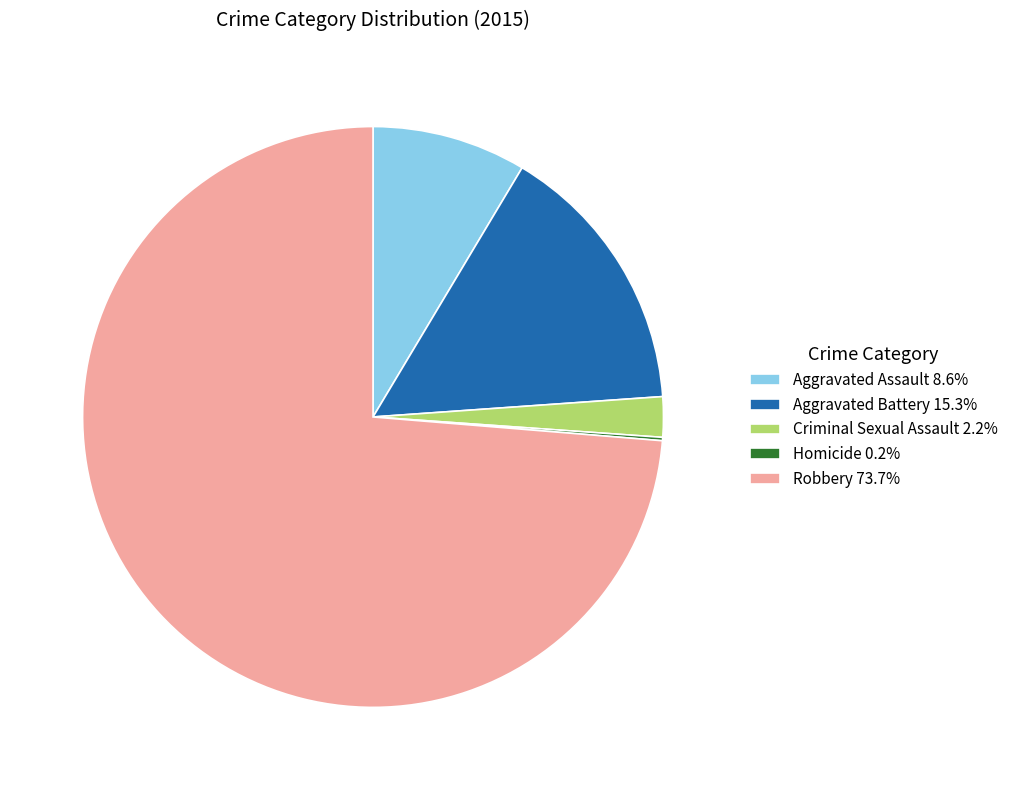

Approximately how many times larger is the value at Criminal Sexual Assault 2.2% compared to Aggravated Assault 8.6%?

0.3